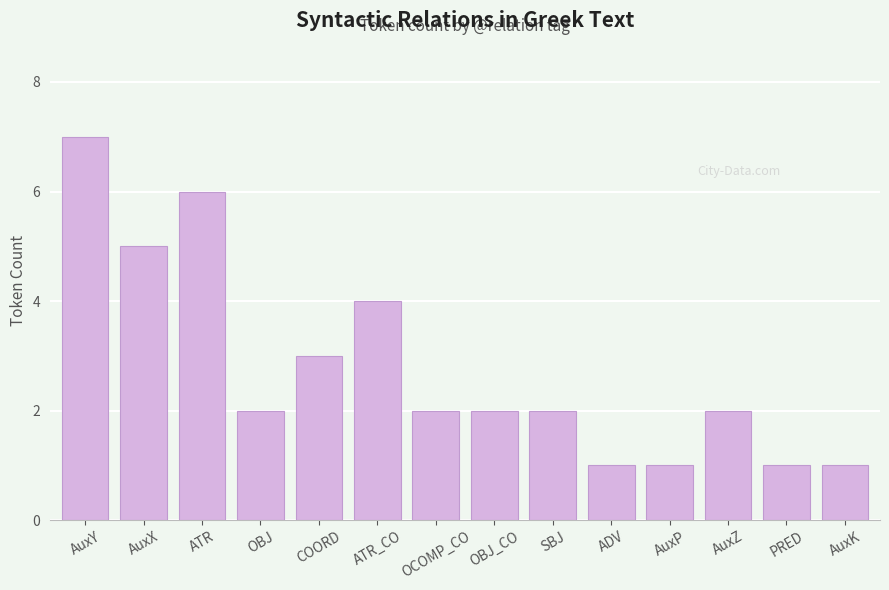

What is the label of the 4th bar from the left?

OBJ